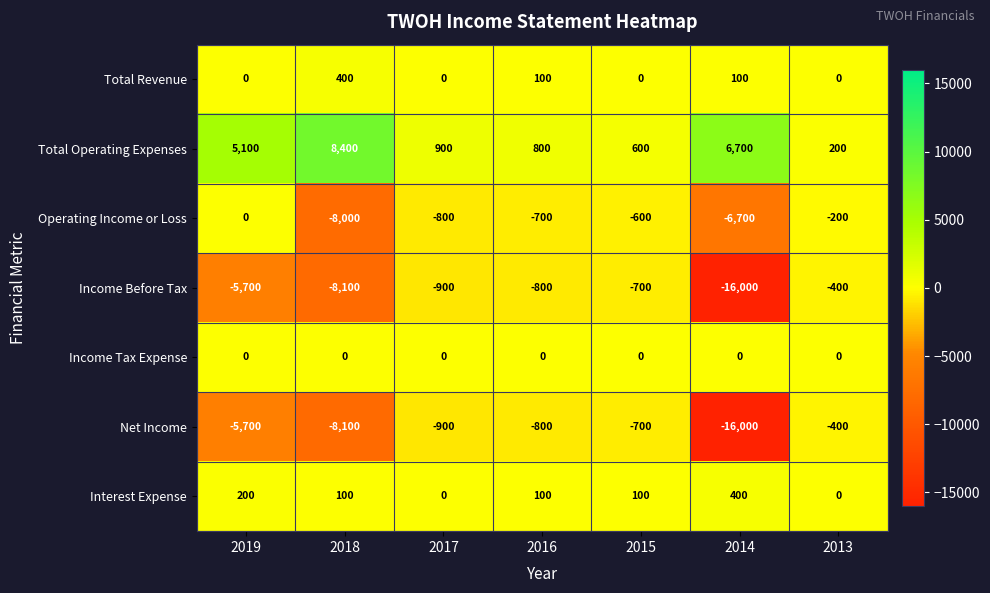

Rank the categories by Net Income value from highest to lowest.

2013, 2015, 2016, 2017, 2019, 2018, 2014